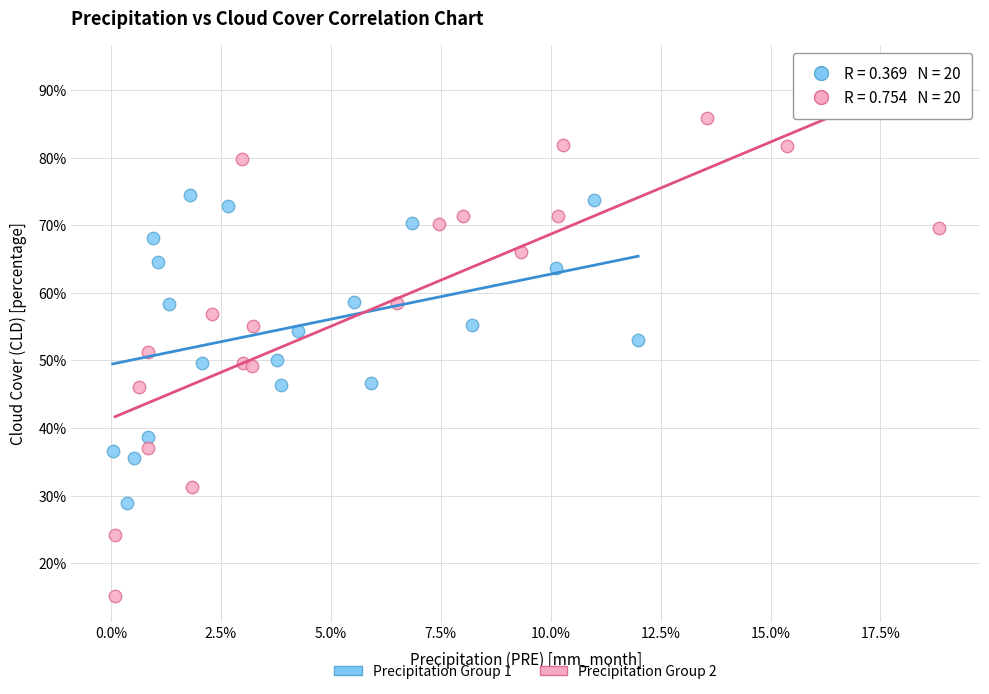

What are all the series names shown in the legend?

Precipitation Group 1, Precipitation Group 2